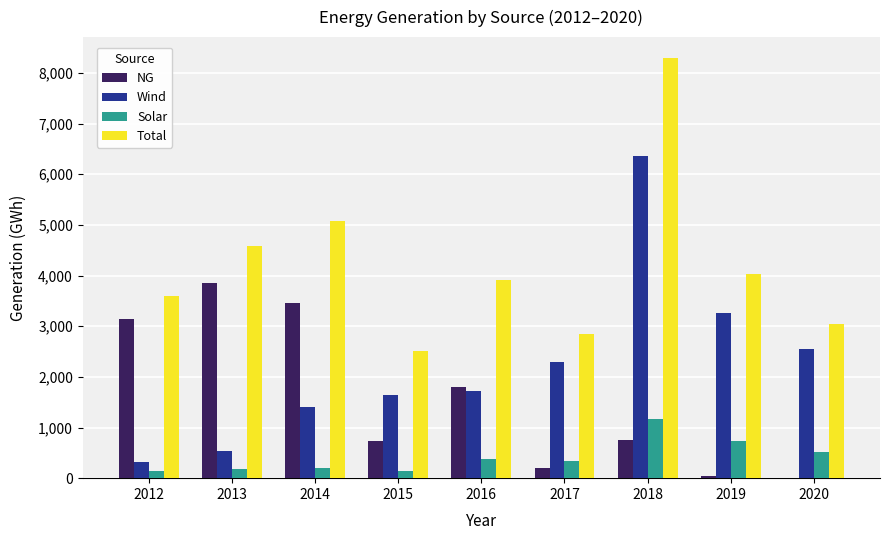

How many groups of bars are there?

9